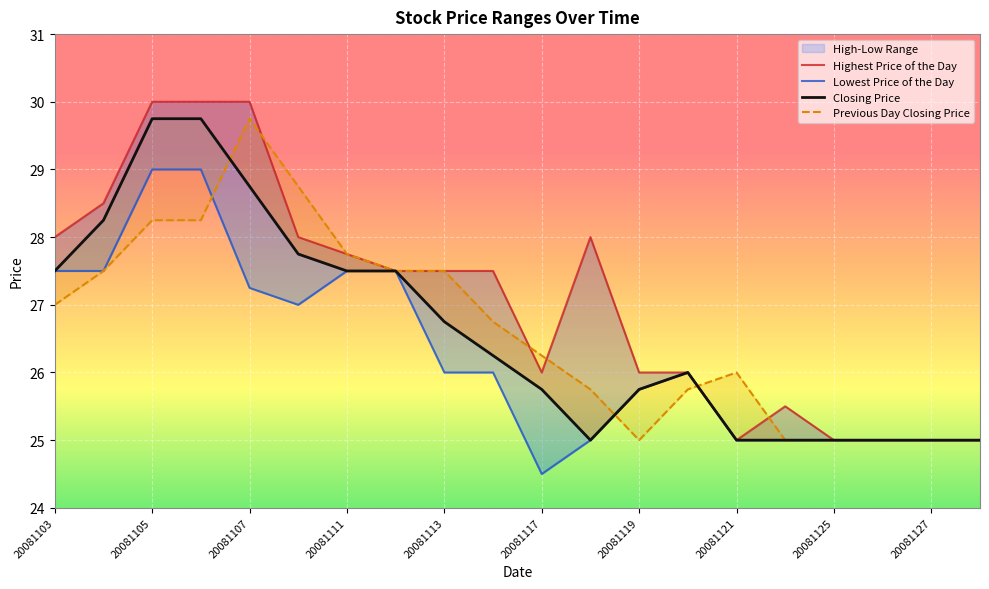

List the labels in order of Closing Price value, largest first.

20081105, 20081106, 20081107, 20081104, 20081110, 20081103, 20081111, 20081112, 20081113, 20081114, 20081120, 20081117, 20081119, 20081118, 20081121, 20081124, 20081125, 20081126, 20081127, 20081128